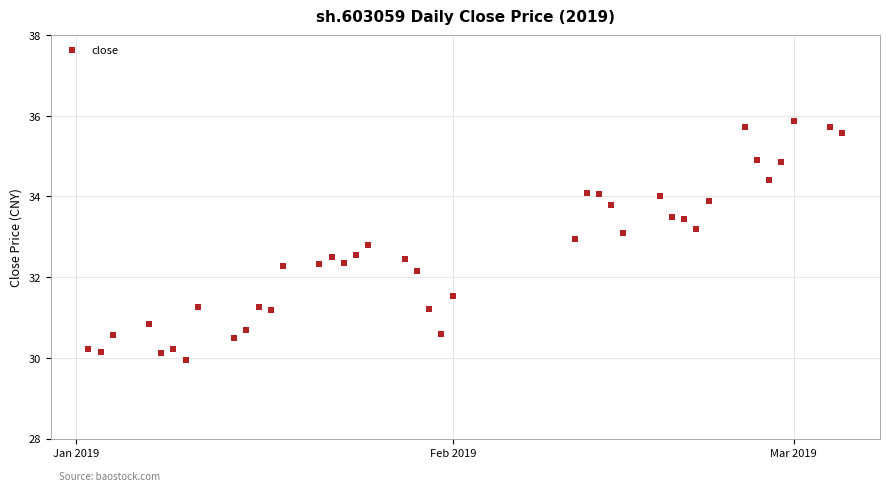

What is the range of X values (max minus min)?

62.0